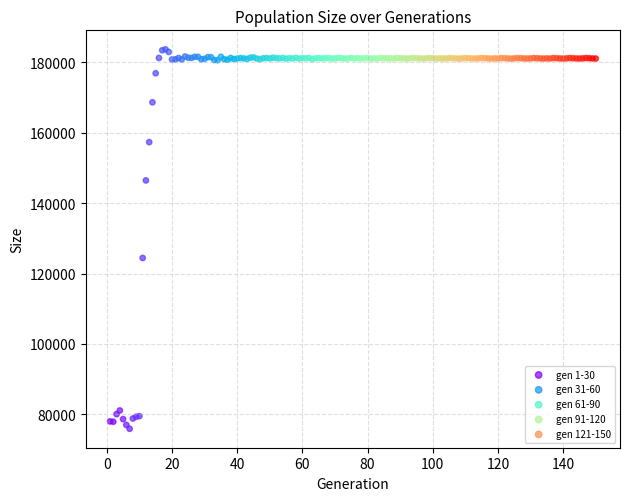

Which series contains the lowest Y value?

gen 1-30